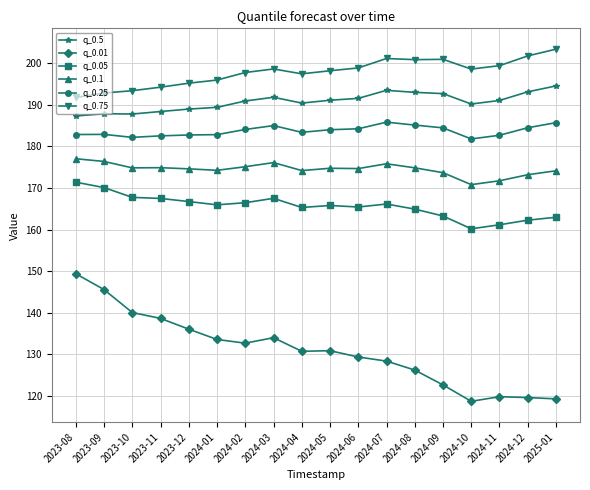

What position from the left is 2024-01?

6